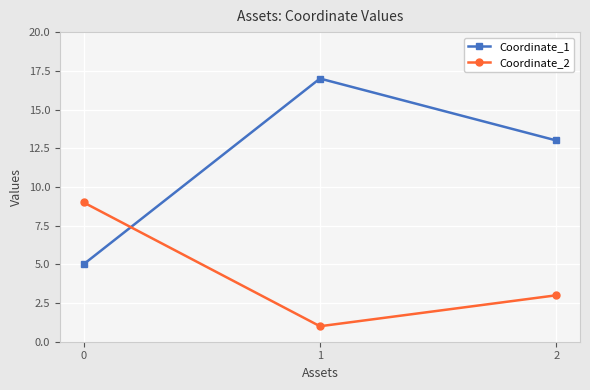

Rank the series by their maximum value, from highest to lowest.

Coordinate_1, Coordinate_2